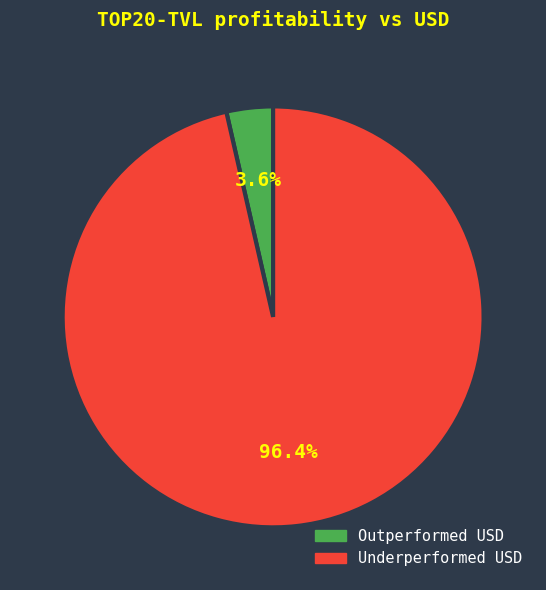

Does any single category account for the majority?

Yes